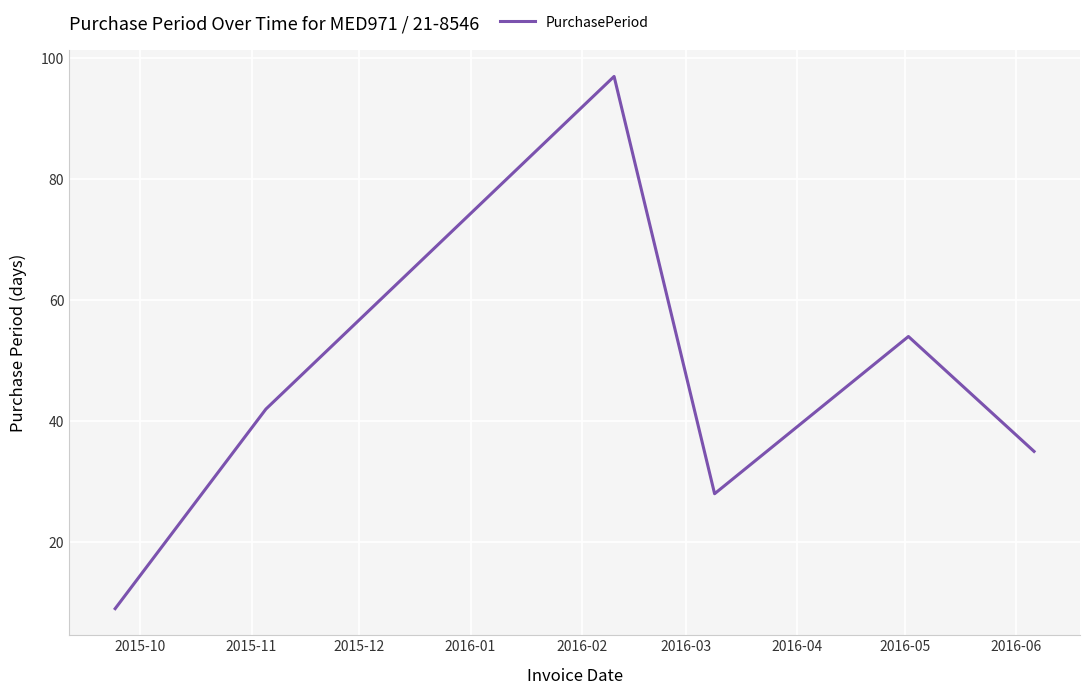

Reading right to left, list all the values displayed in this chart.

35	54	28	97	42	9